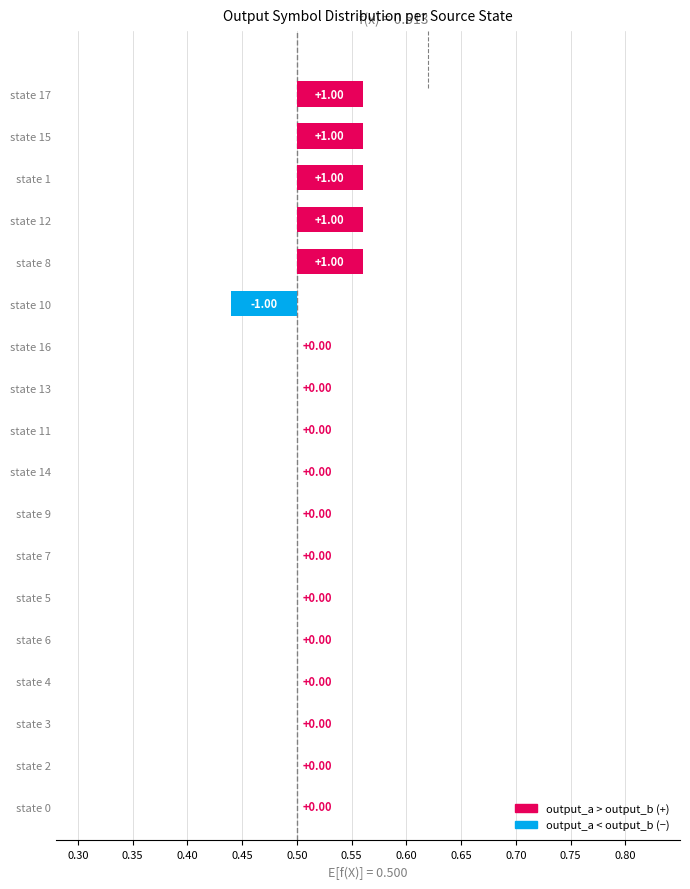

What is the approximate value of output_a at state 8?

1